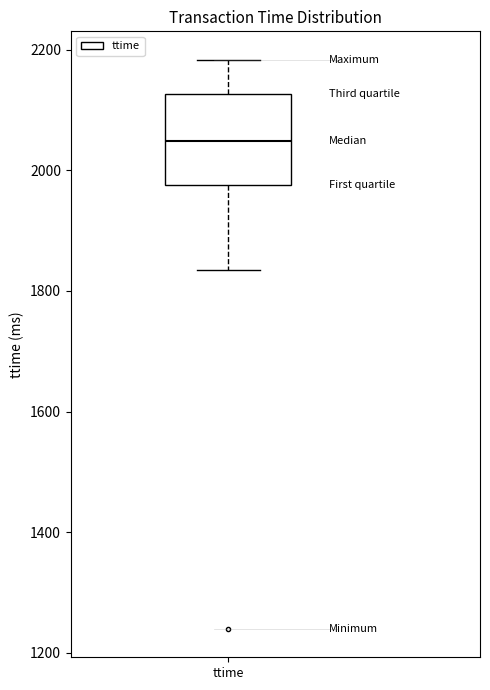

Transcribe this box plot: give where the median line is, the range the box spans, and where the two whiskers end, as read against the y-axis. The values are not printed on the chart, so give them approximately, as read against the axis.

median 2040, box 1980 to 2120, whiskers 1840 to 2180